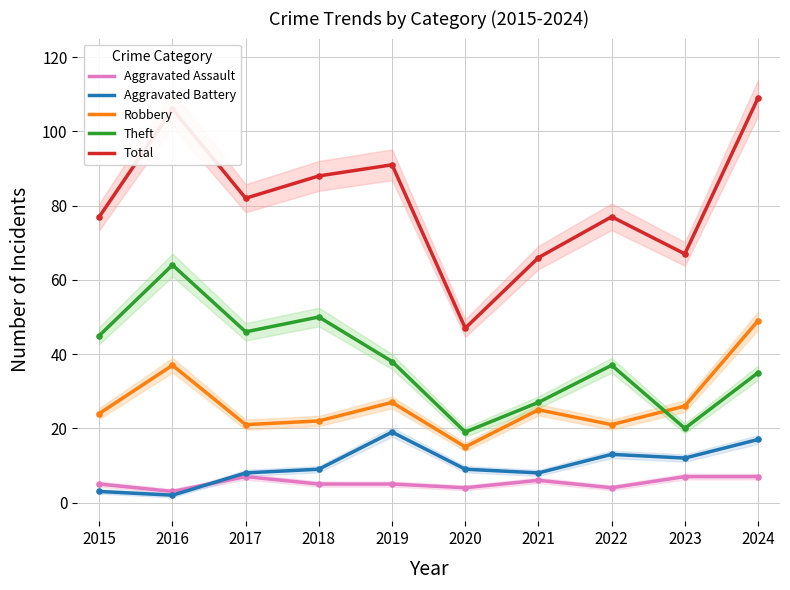

What are all the series names shown in the legend?

Aggravated Assault, Aggravated Battery, Robbery, Theft, Total